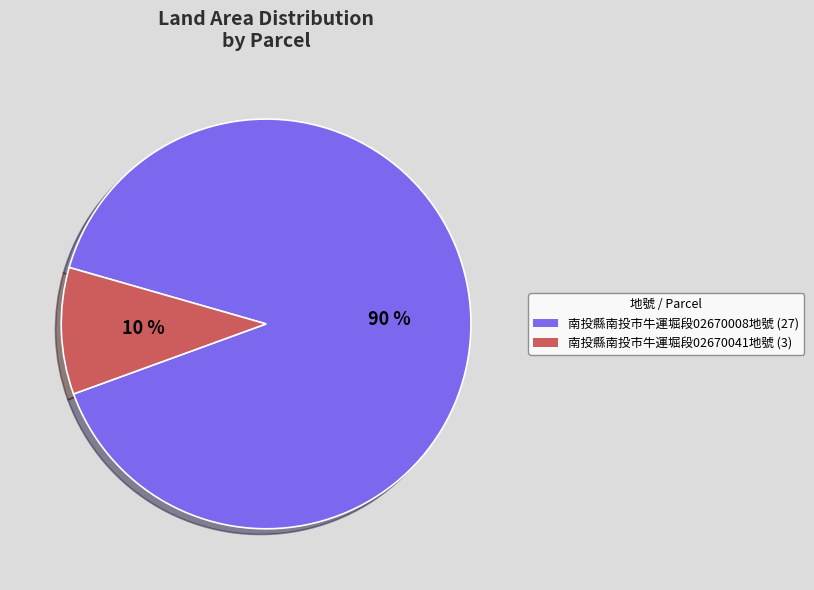

Is there a majority slice in this chart?

Yes